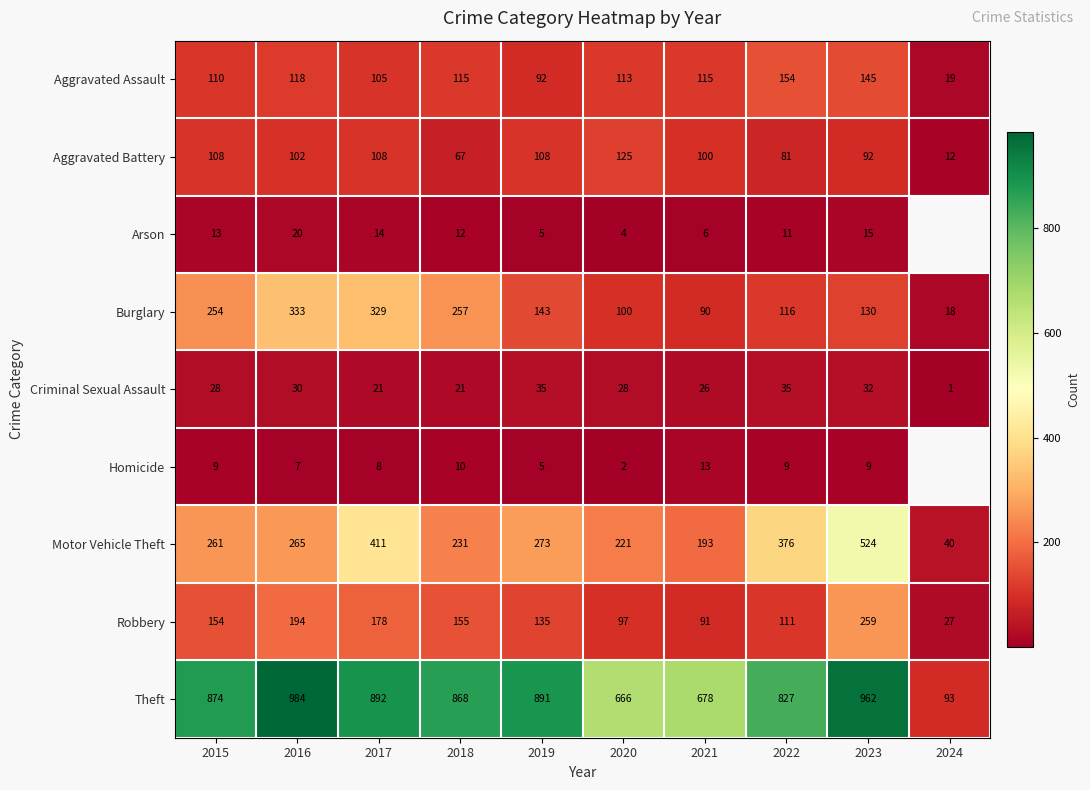

The value of Motor Vehicle Theft at 2015 is 261. True or false?

True